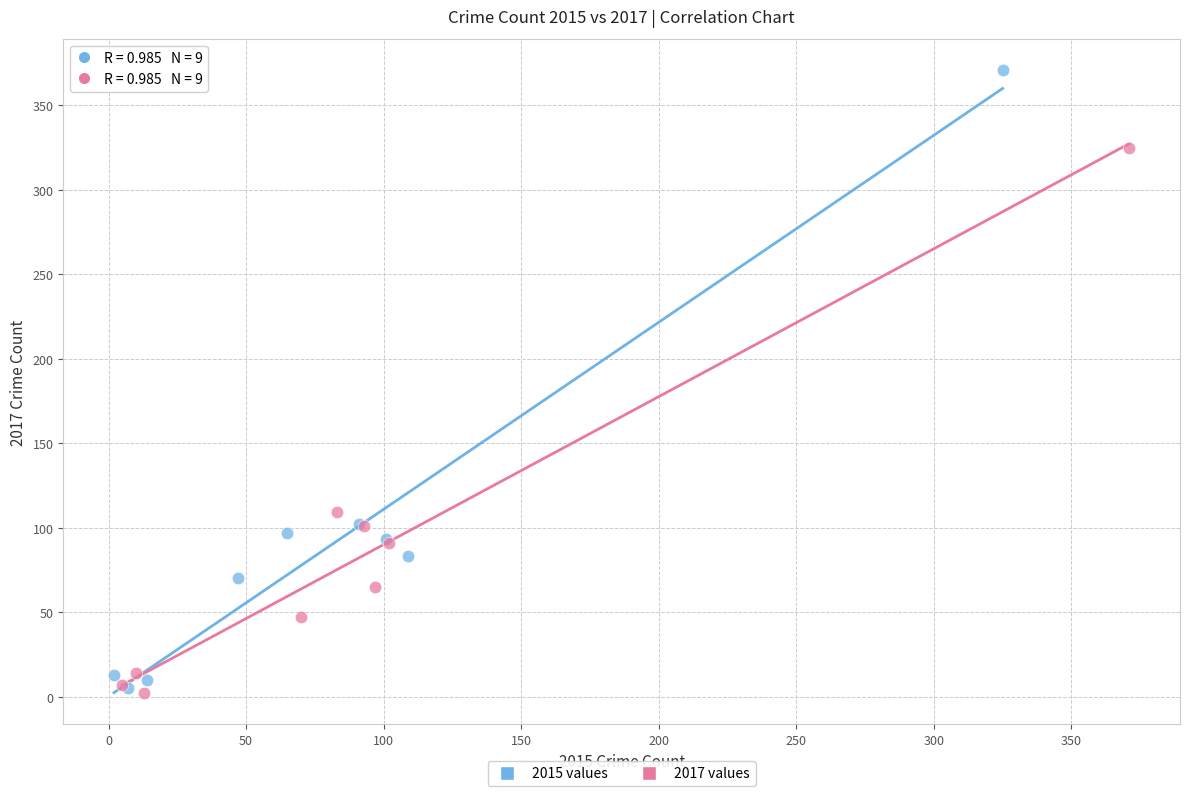

Which series has the widest spread of Y values?

2015 values